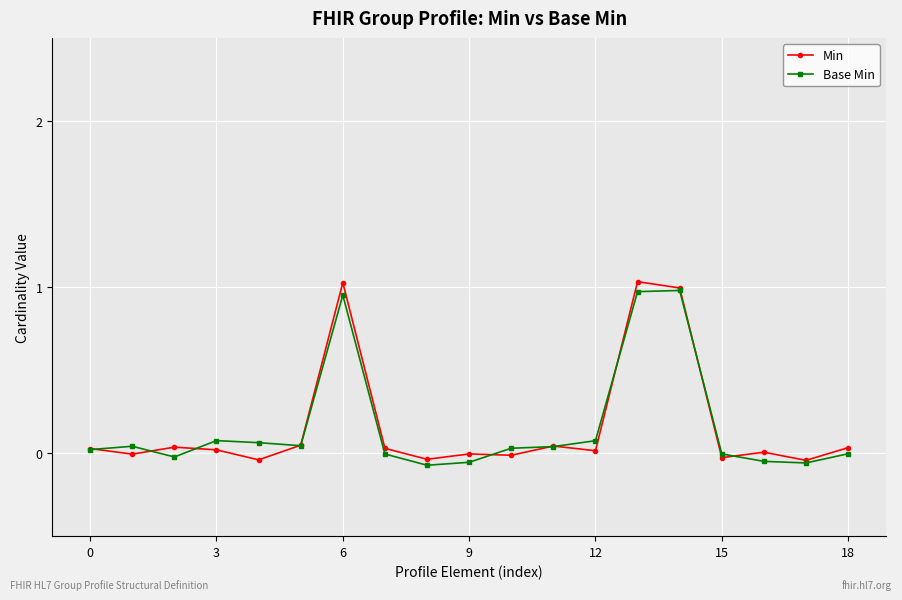

How many distinct data groups are displayed?

2